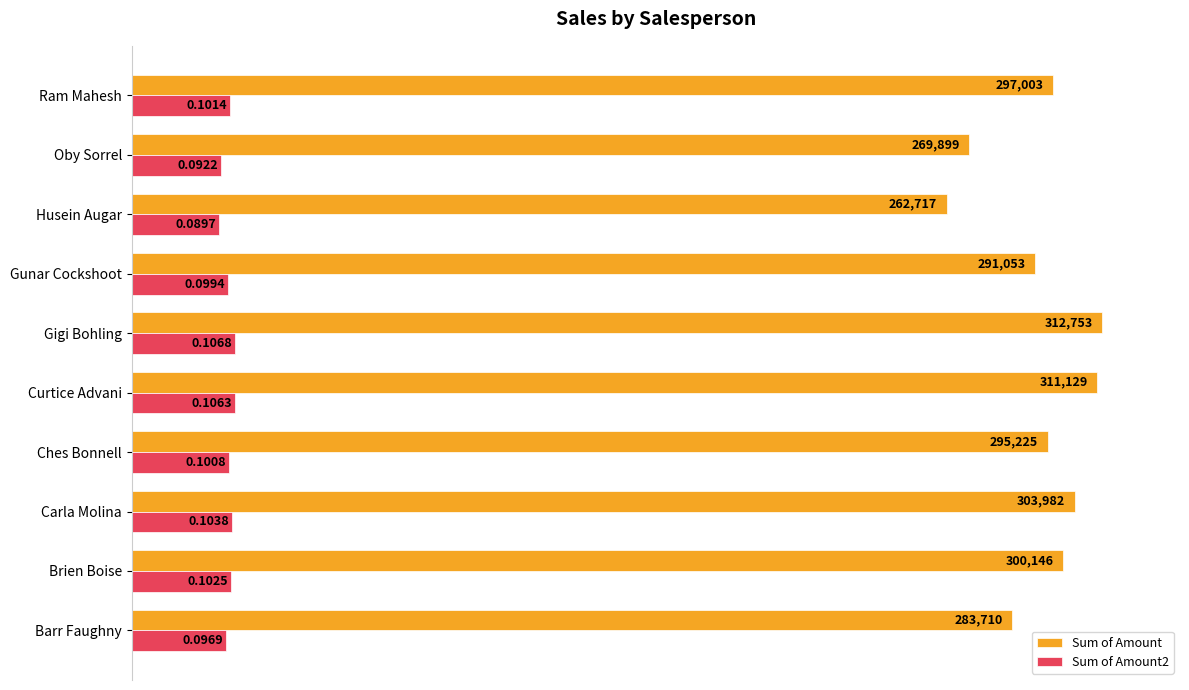

List the series in order of their overall mean, highest first.

Sum of Amount, Sum of Amount2